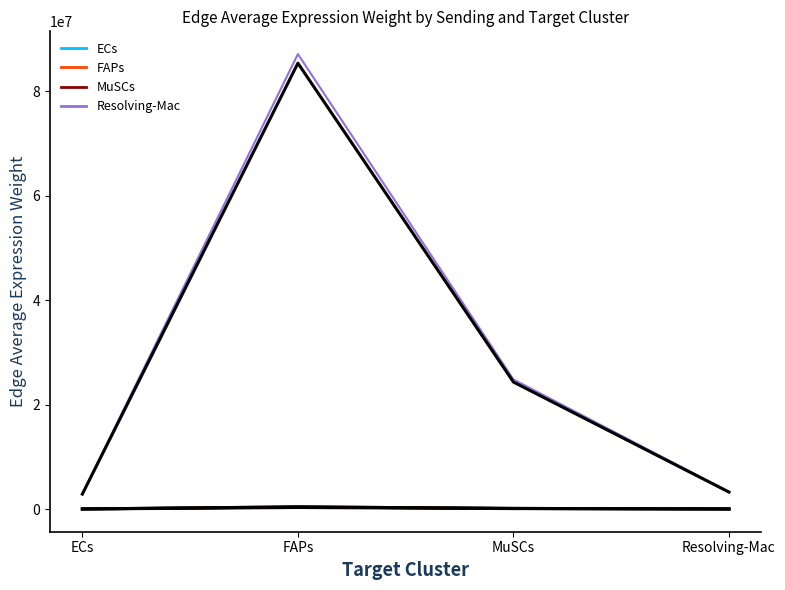

How many data points in Resolving-Mac are less than 24806589?

2